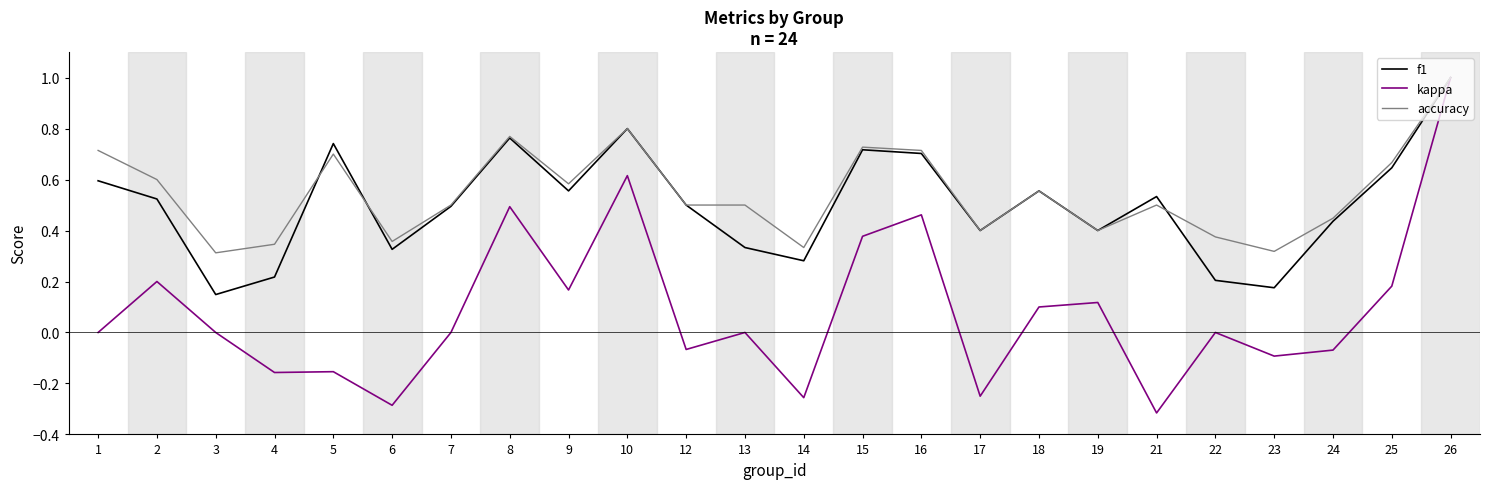

At which label does f1 reach its peak?

26